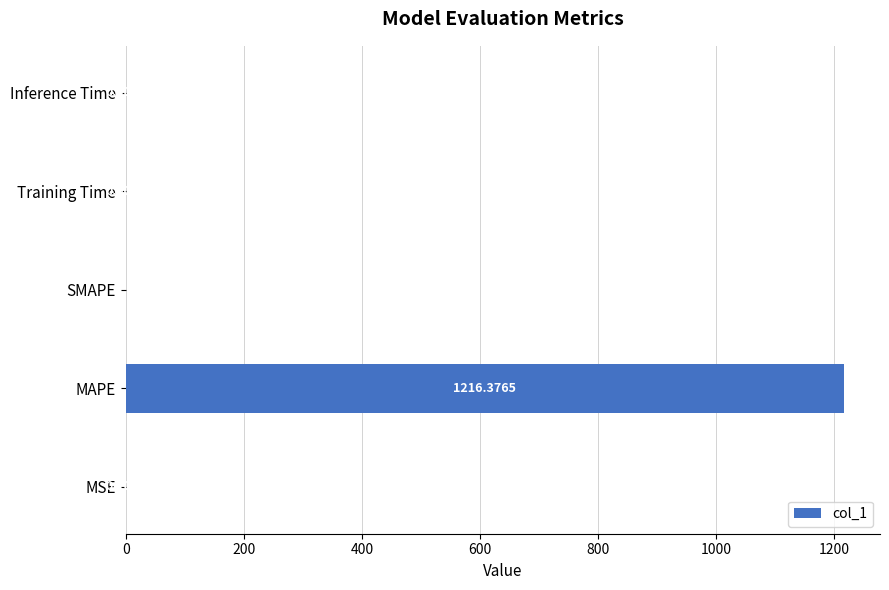

Which has a higher value, MSE or Training Time?

MSE